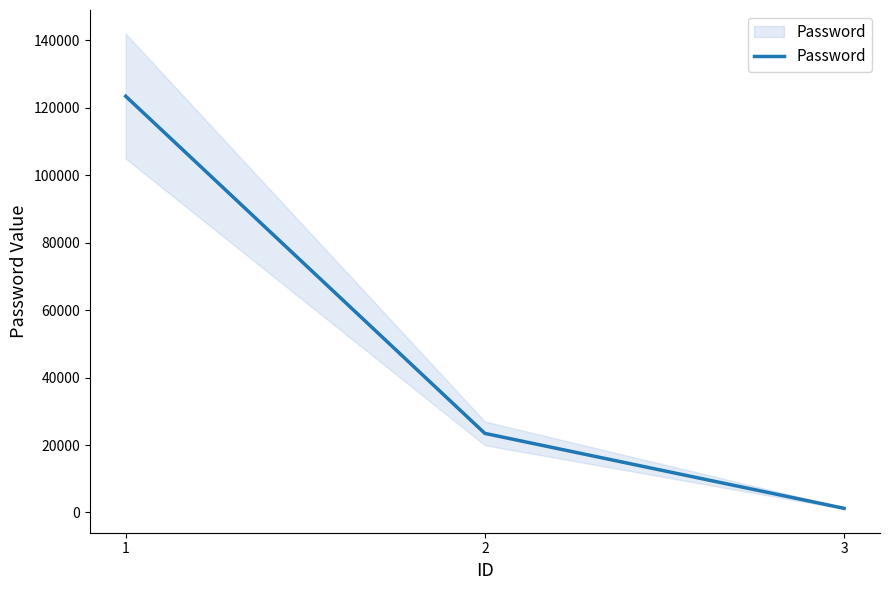

At which label does the data first exceed 23456?

1